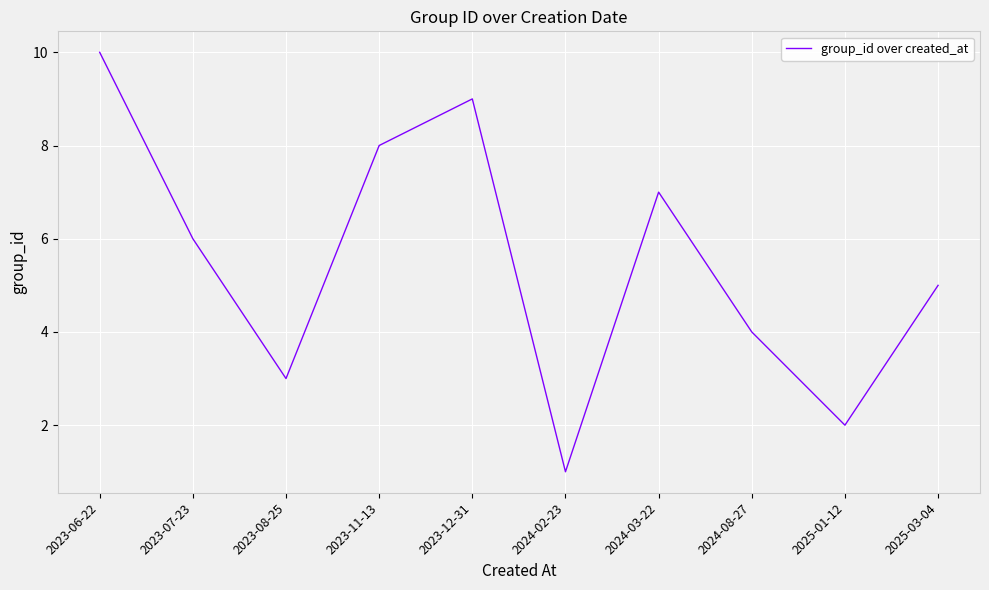

What is the difference between the second highest and second lowest values?

7